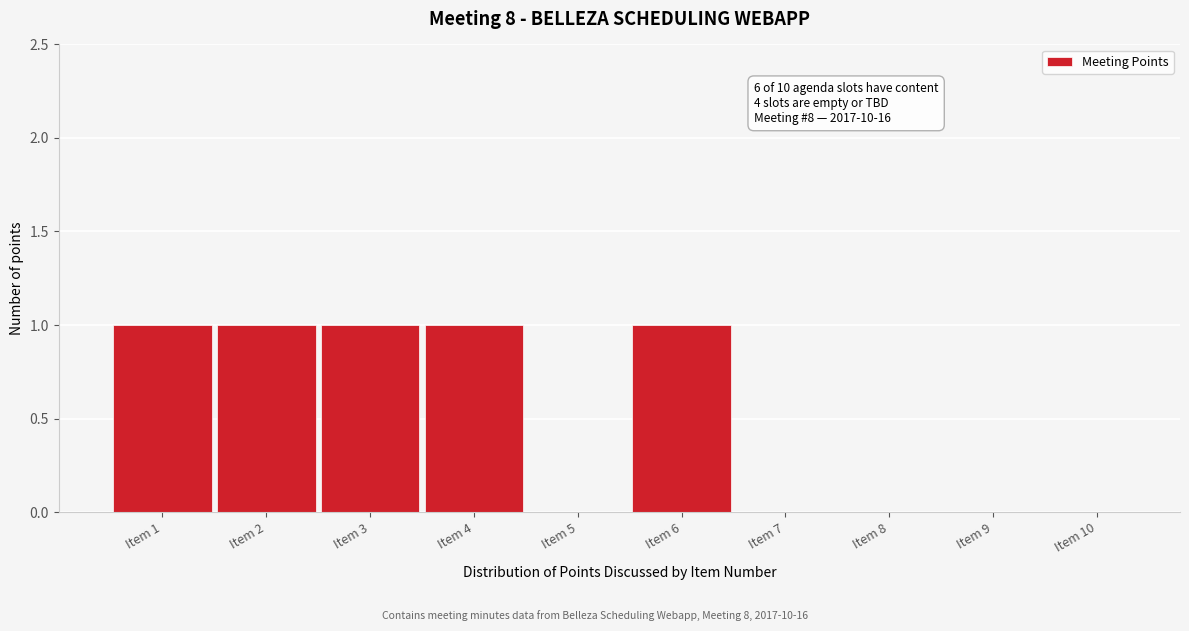

Reading right to left, what are all the values shown in this chart?

Item 10=0	Item 9=0	Item 8=0	Item 7=0	Item 6=1	Item 5=0	Item 4=1	Item 3=1	Item 2=1	Item 1=1